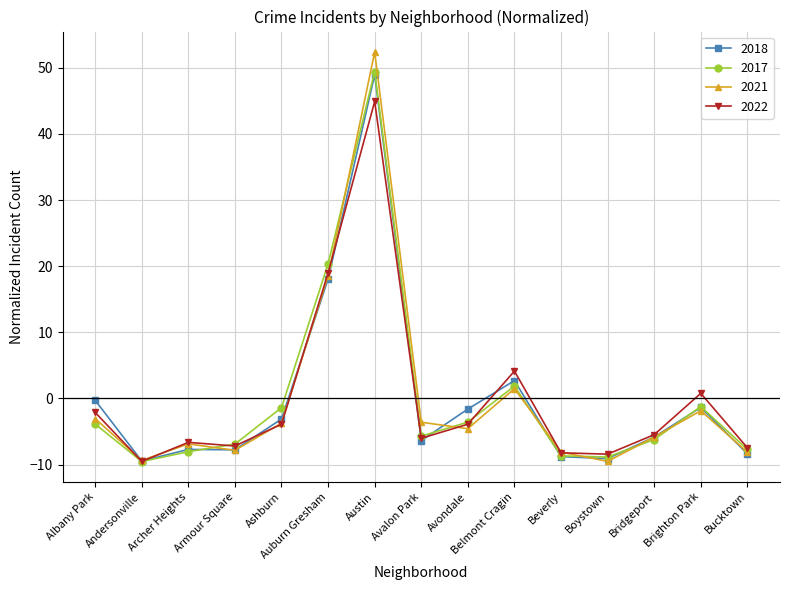

How many categories are shown in the chart?

15